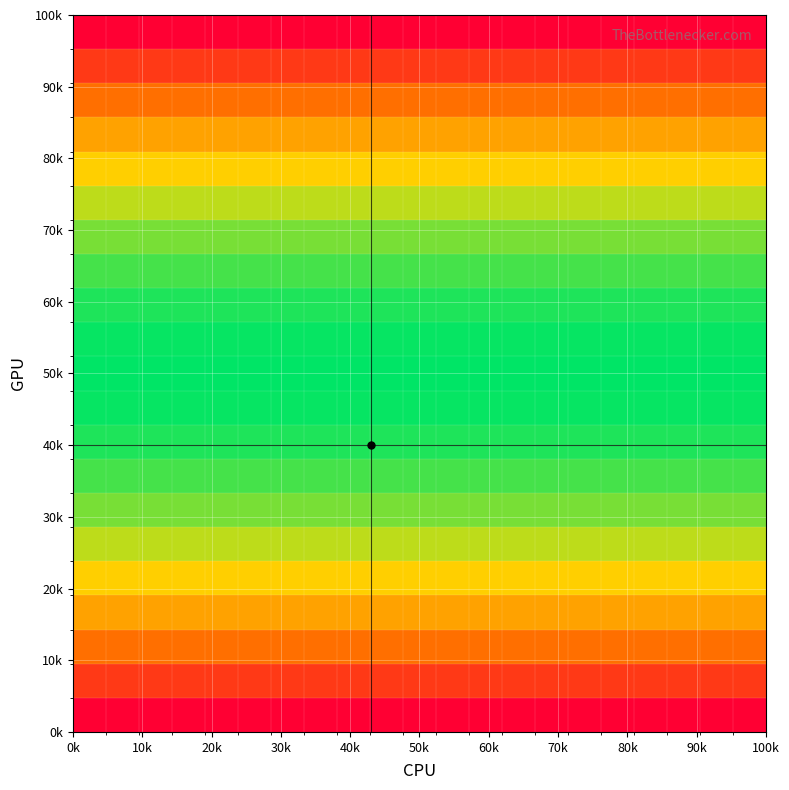

Count the number of categories in the chart.

21